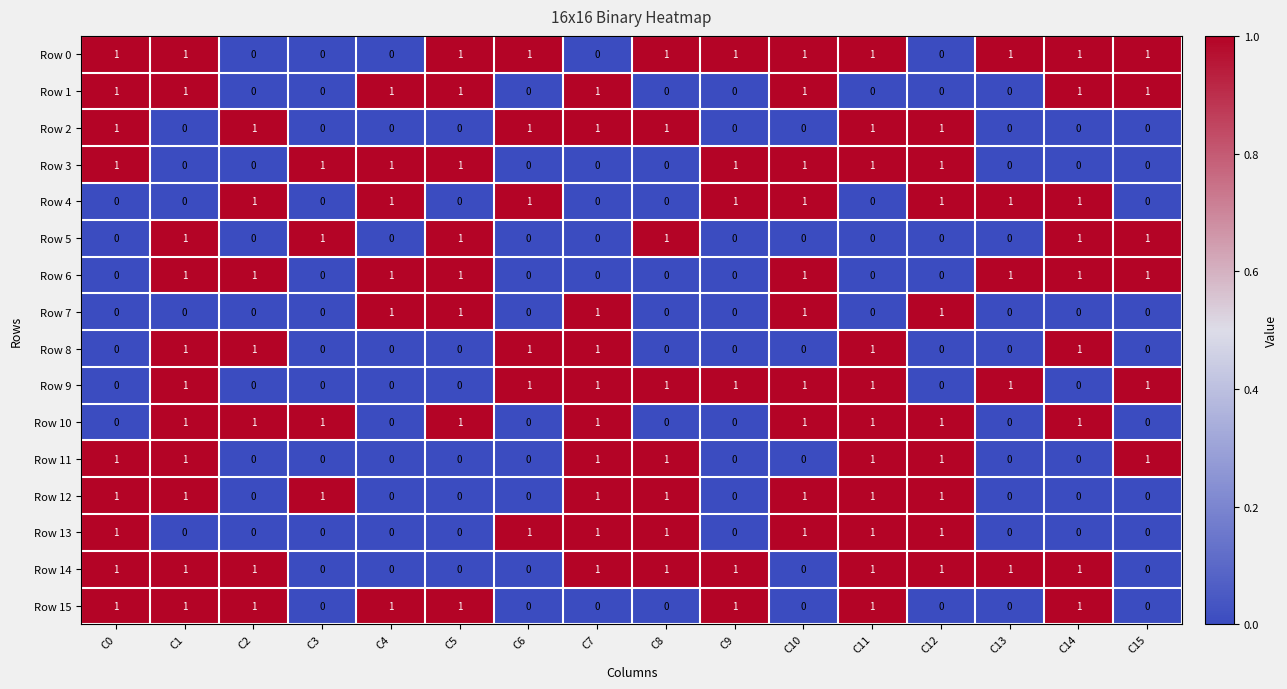

True or false: Row 14 has a value of 1 at C13.

True